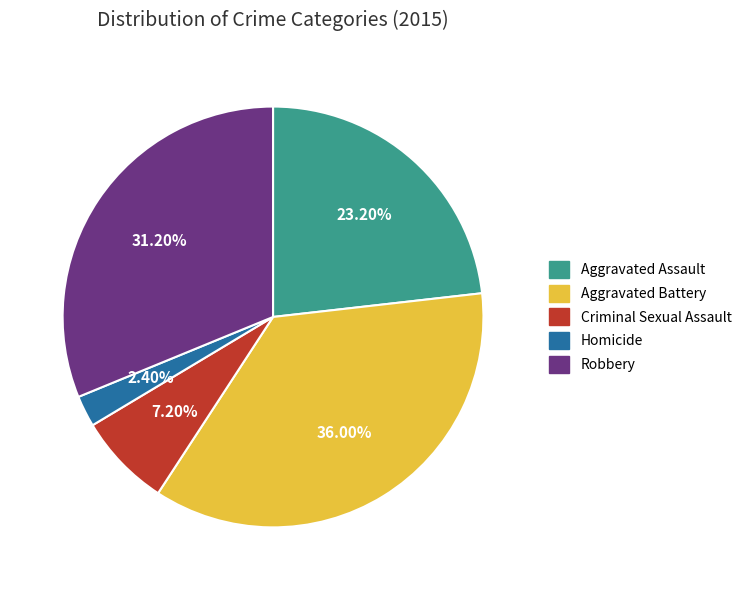

How much of the chart is everything except Robbery?

68.8%